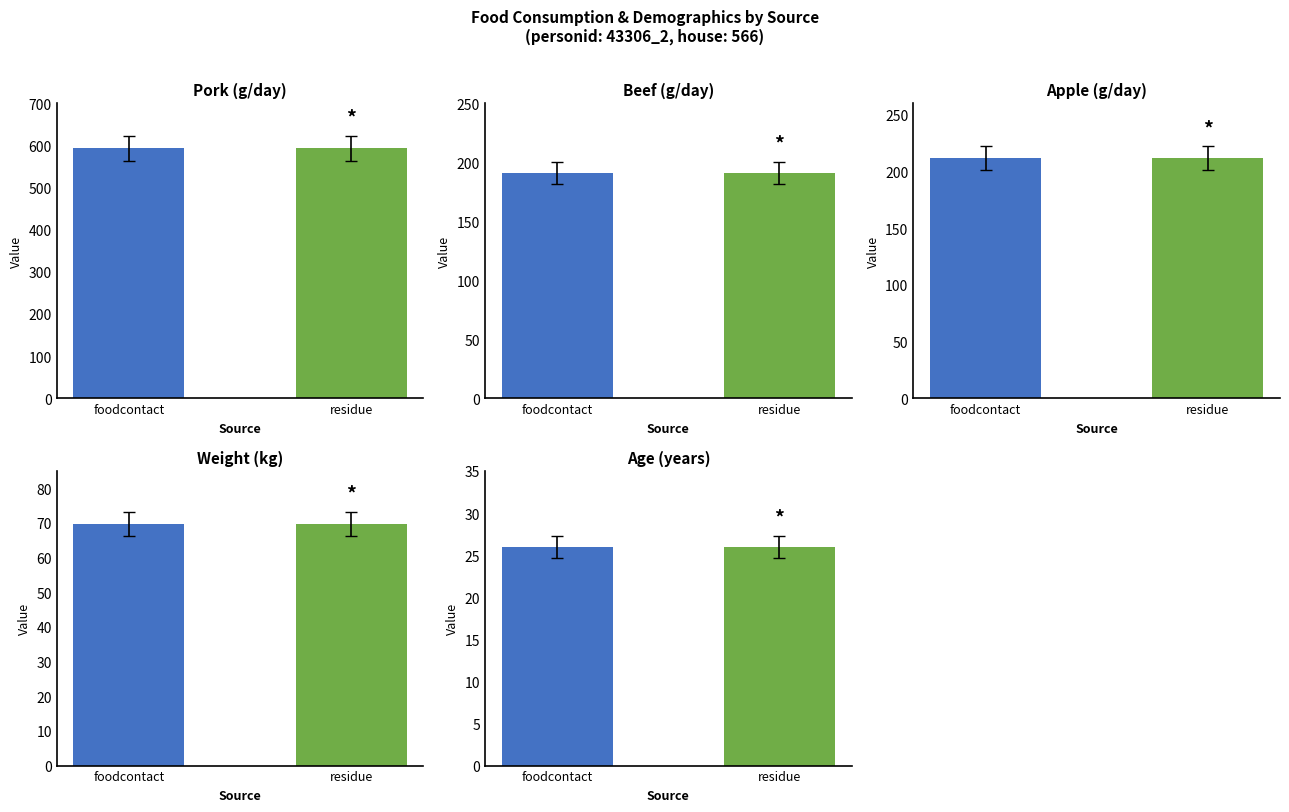

Is it true that wgt_kg equals 69.8 at residue?

True